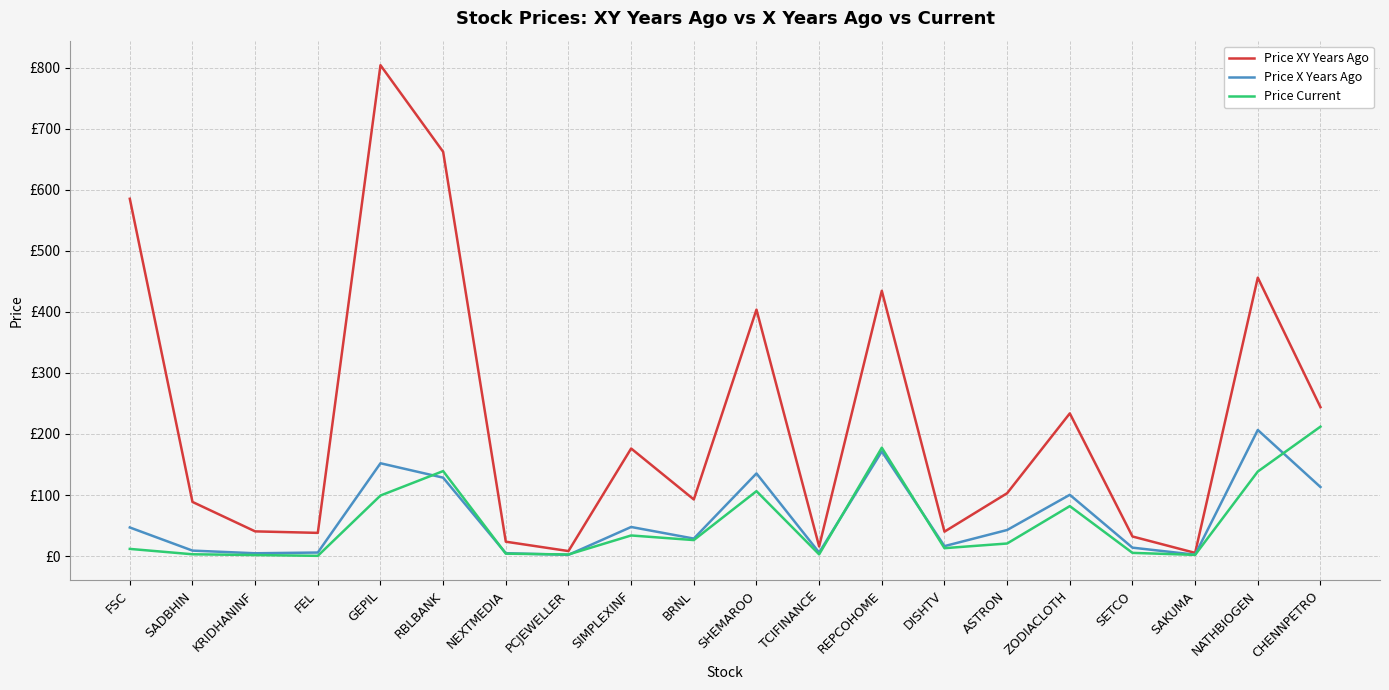

Between SIMPLEXINF and ZODIACLOTH, which series saw the biggest shift?

Price XY Years Ago